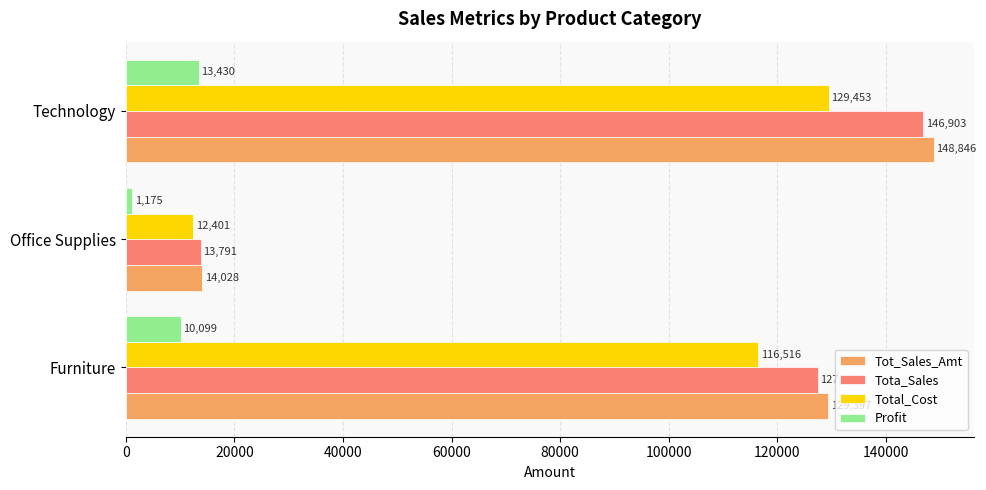

Rank the categories by Tota_Sales value from lowest to highest.

Office Supplies, Furniture, Technology